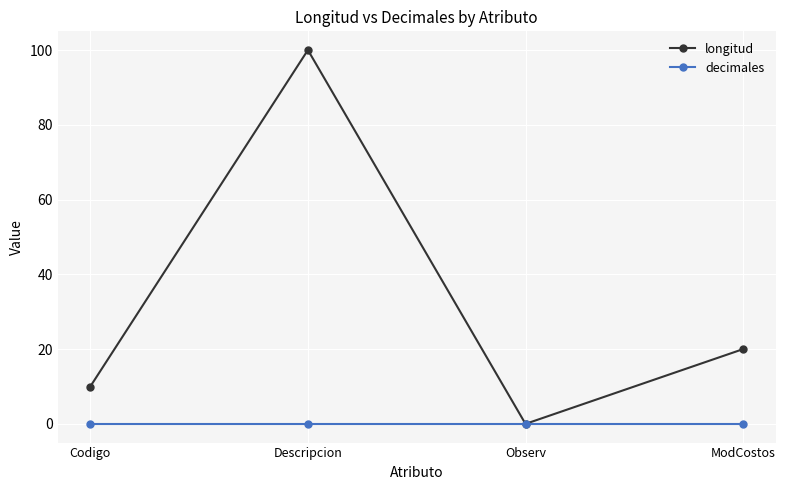

What is the difference between the highest and lowest values at Descripcion?

100